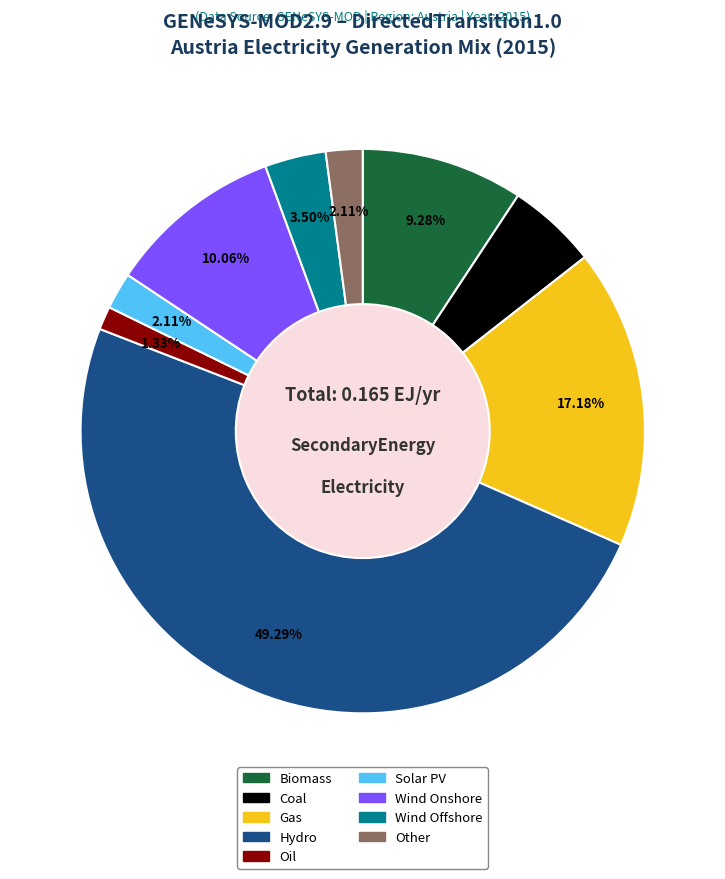

True or false: Hydro accounts for 57% of the total.

False